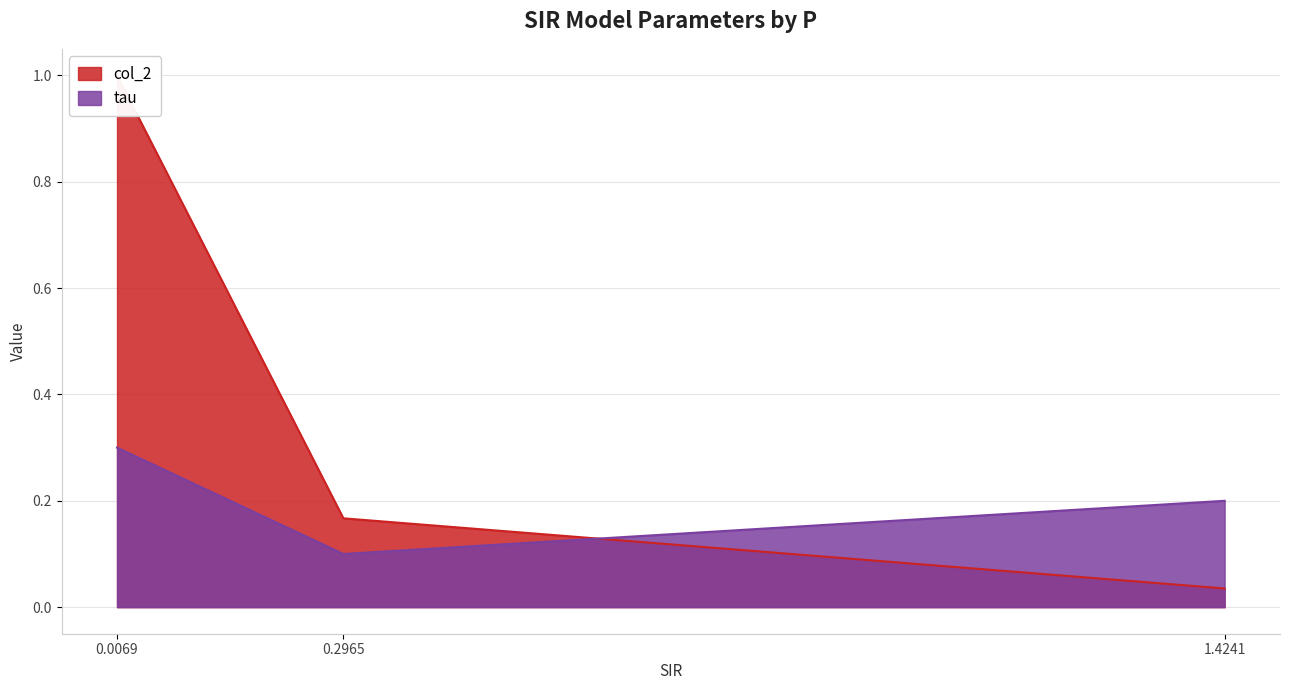

What is the sum of the col_2 values at 0.0069 and 0.2965?

1.2